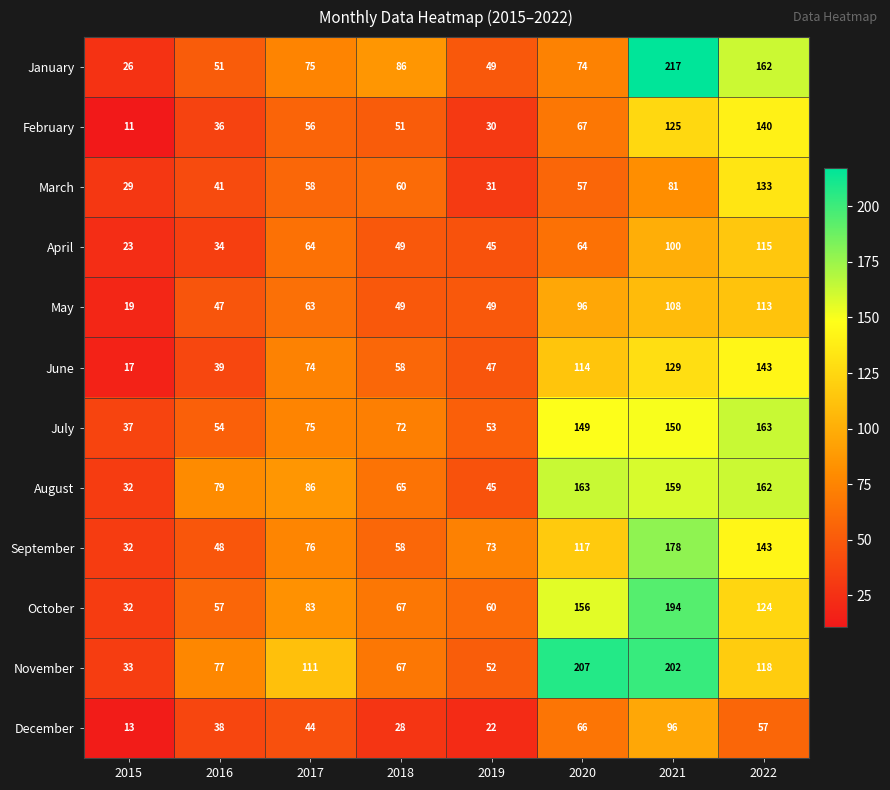

What is the approximate value of August at 2018?

65